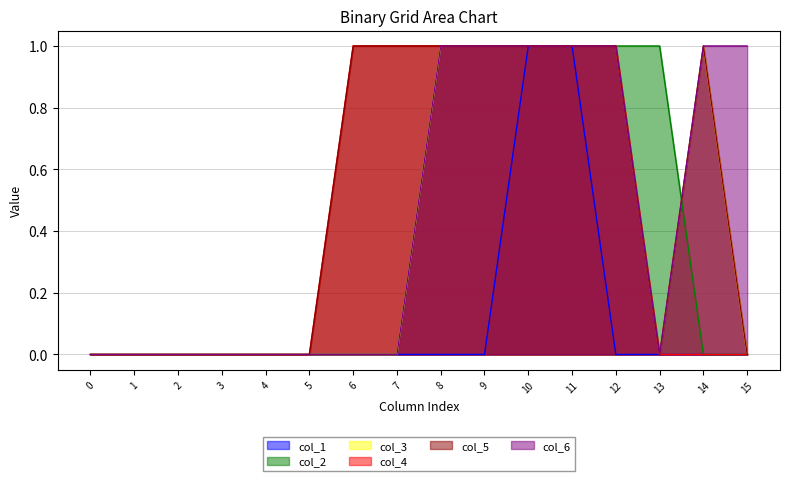

What is the spread (max minus min) of values at 15?

1